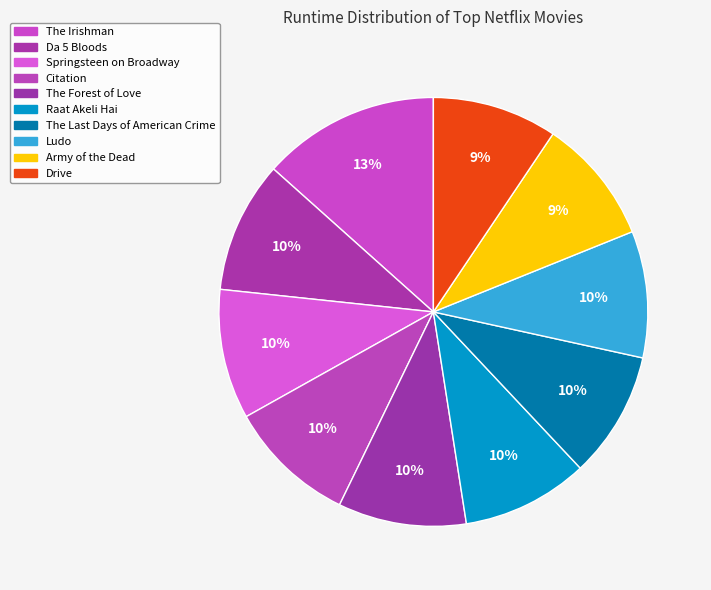

Combined, do Citation and The Irishman account for over 50%?

No